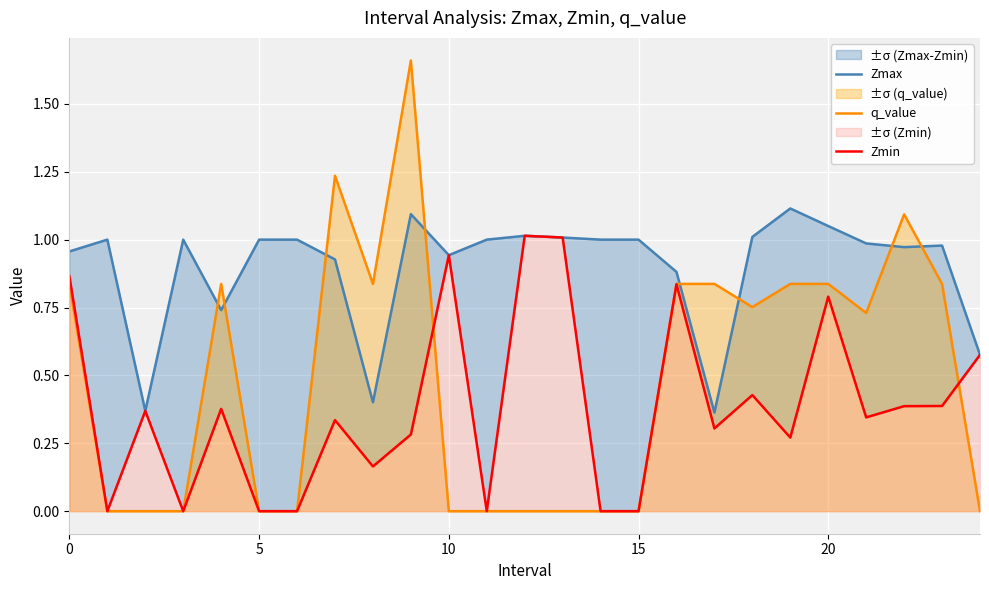

How many times do Zmin and q_value cross each other?

2